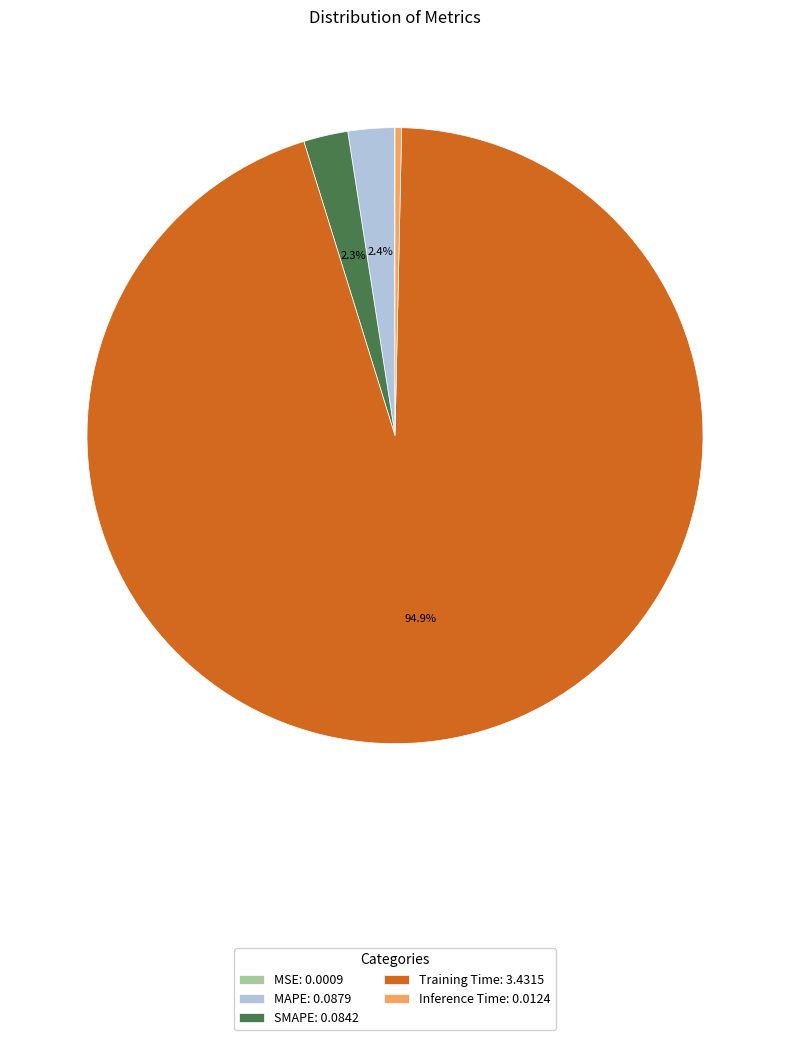

What portion of the pie excludes MAPE: 0.0879?

97.6%